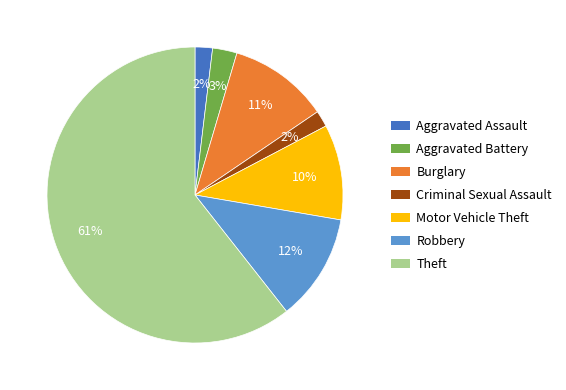

Is there any slice that represents more than half of the pie?

Yes